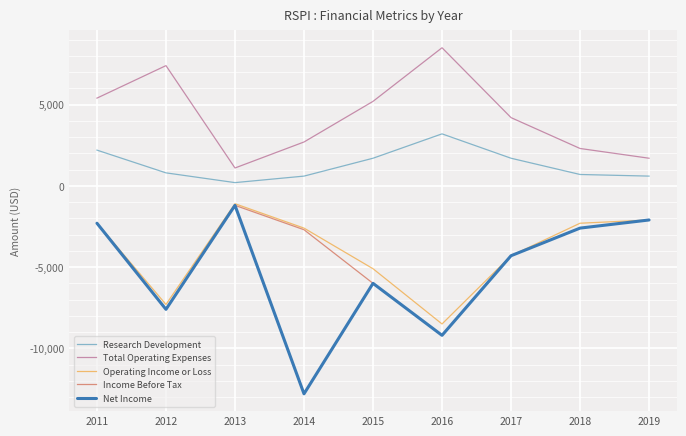

What is the smallest value displayed?

-12800